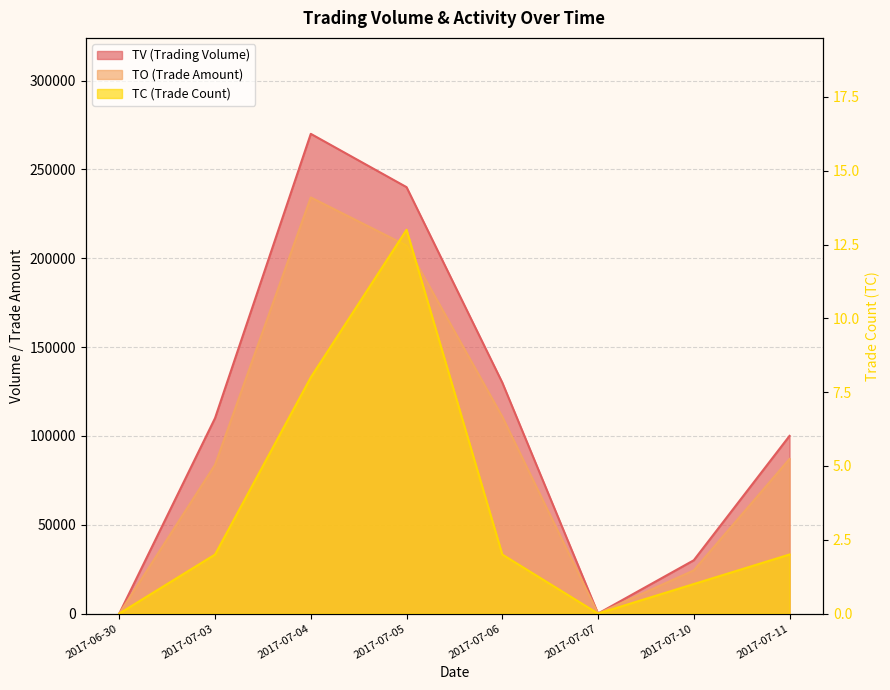

What is the total value across all series at 2017-07-03?

193702